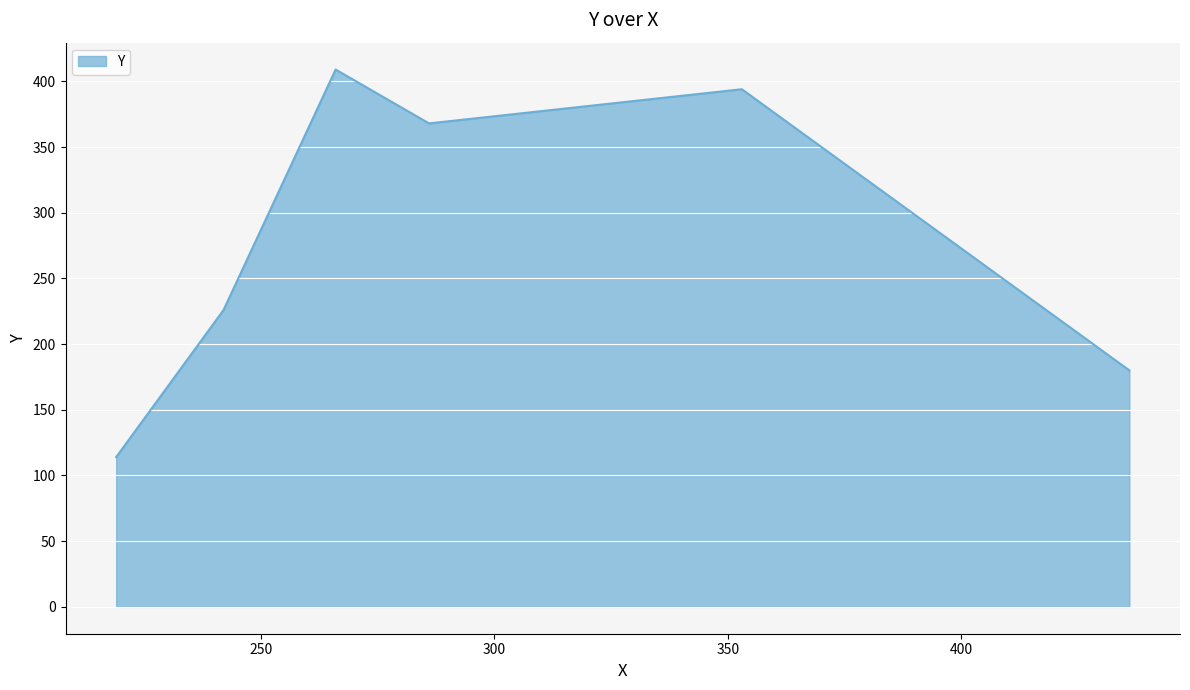

What is the smallest value displayed?

114